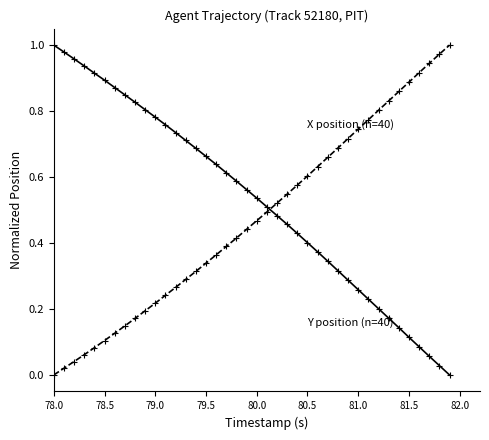

What is the maximum value shown in the chart?

1.0